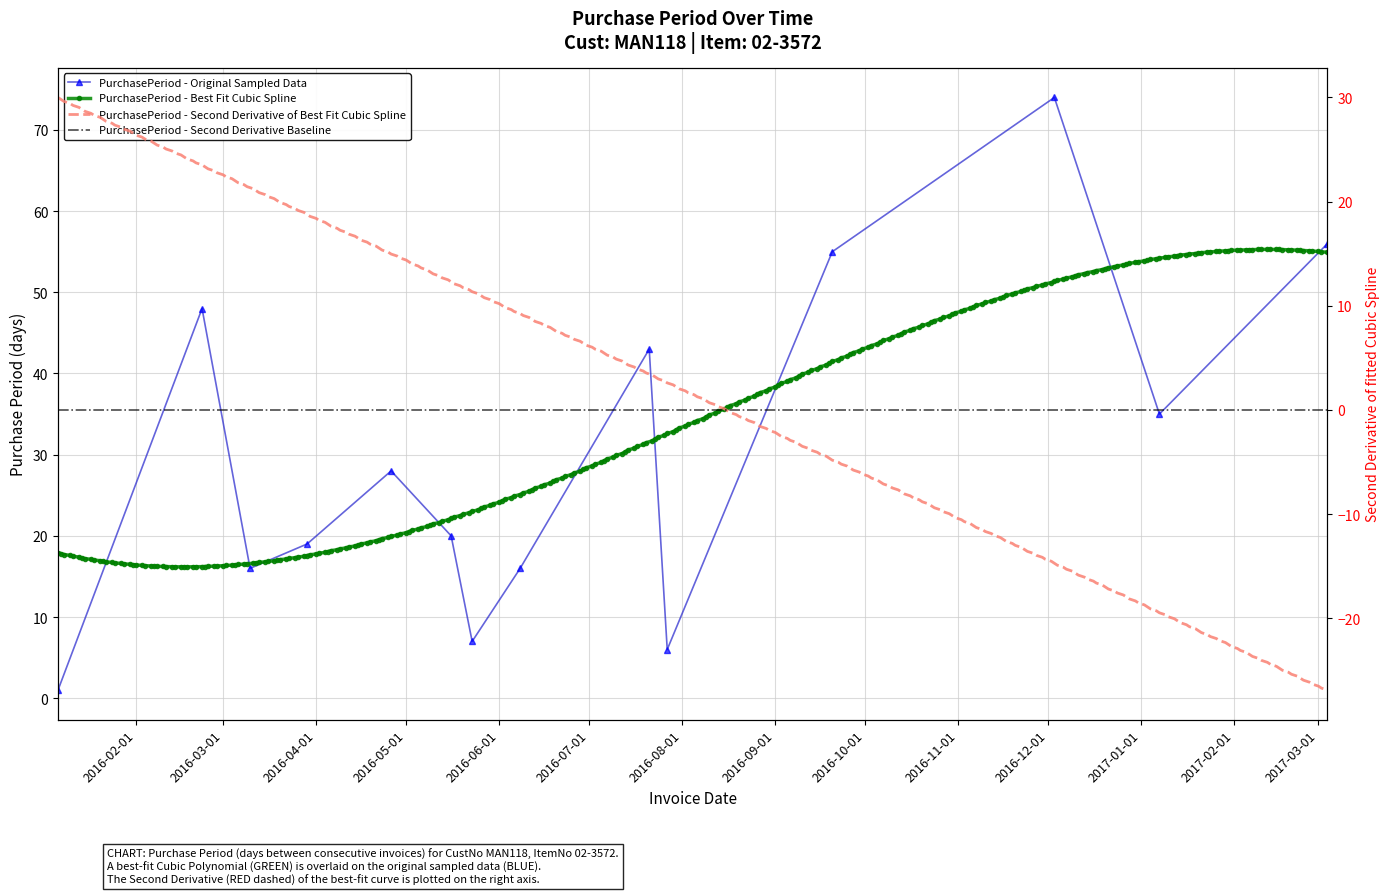

Reading left to right, extract all data points from this chart.

1	48	16	19	28	20	7	16	43	6	55	74	35	56